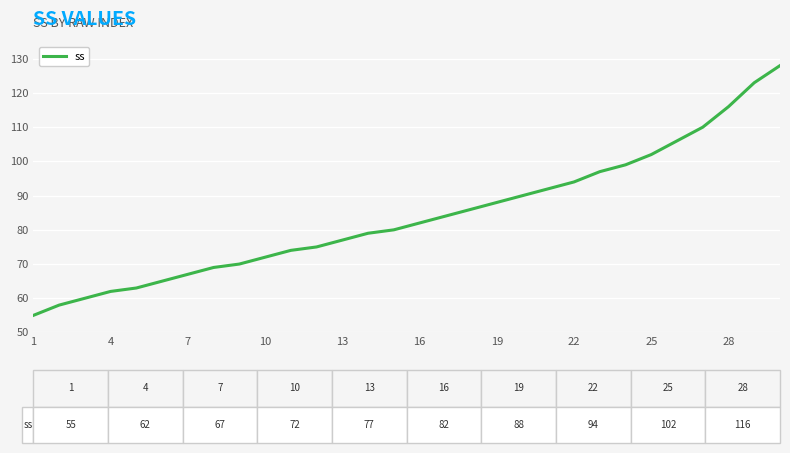

What is the value of the 4th point from the left?

62